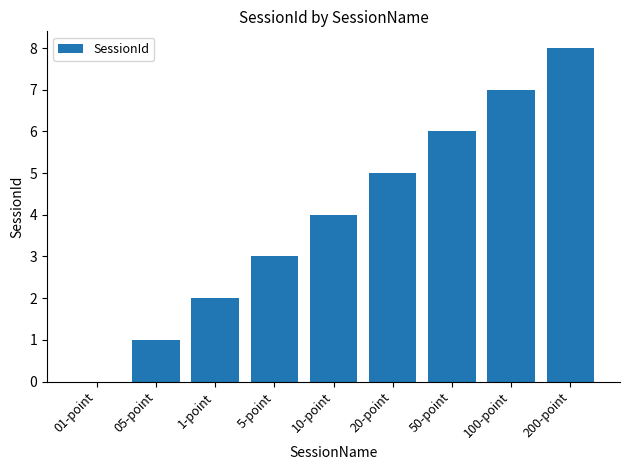

The value at 10-point is 7. True or false?

False